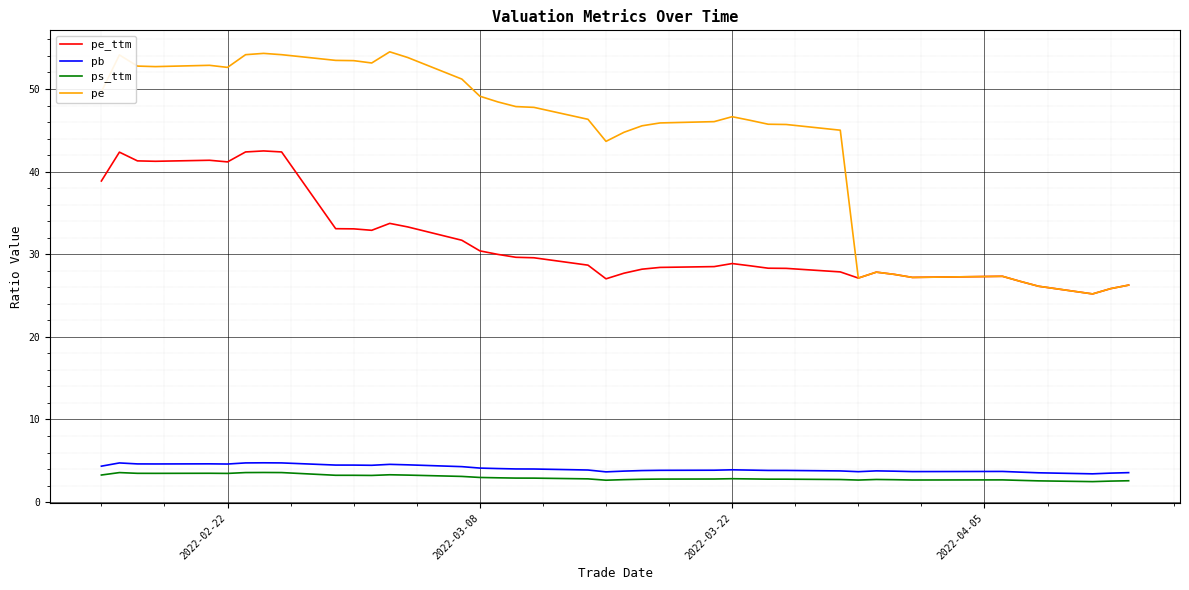

True or false: pe and ps_ttm intersect in this chart.

False